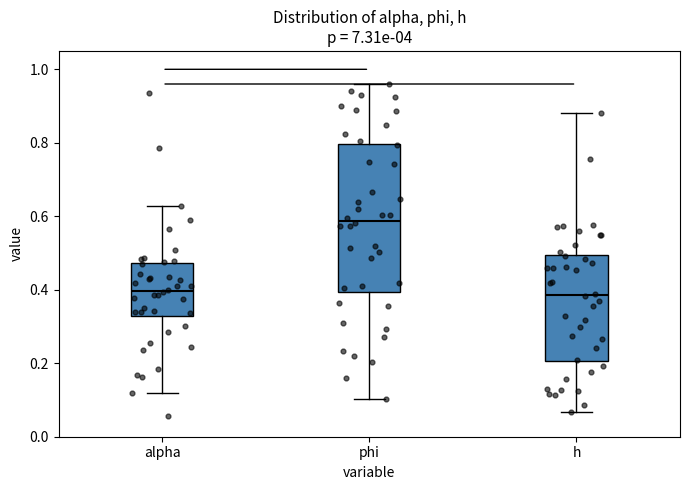

Comparing the boxes themselves (not the whiskers), which one is the tallest?

phi